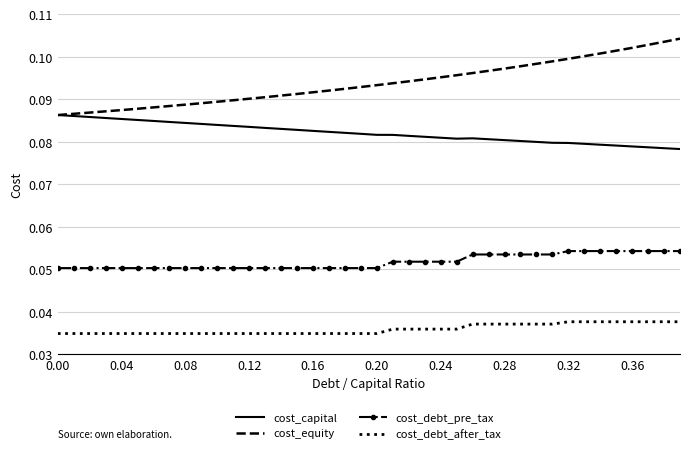

Which series has the largest total across all categories?

cost_equity